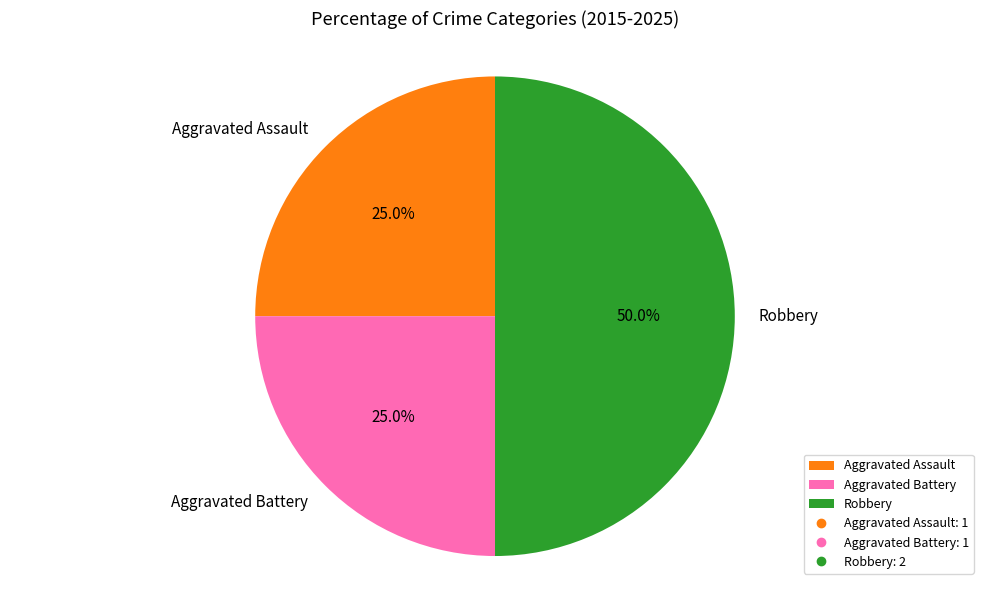

To the nearest percent, what percentage of the pie is Aggravated Assault?

25%